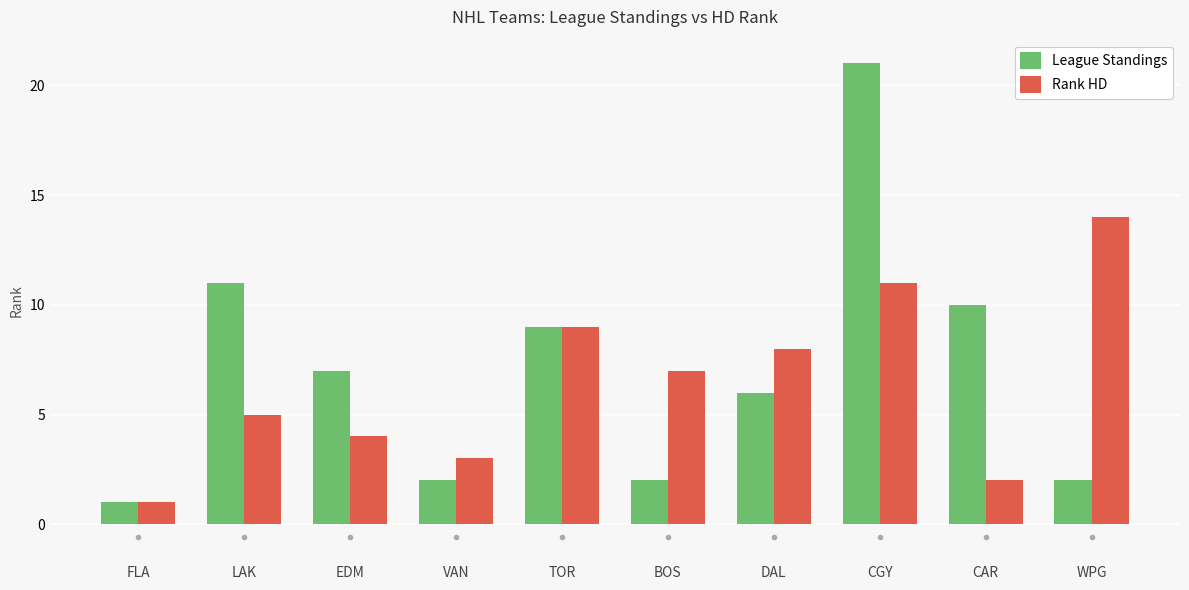

Rank the series by their average value, from lowest to highest.

Rank HD, League Standings